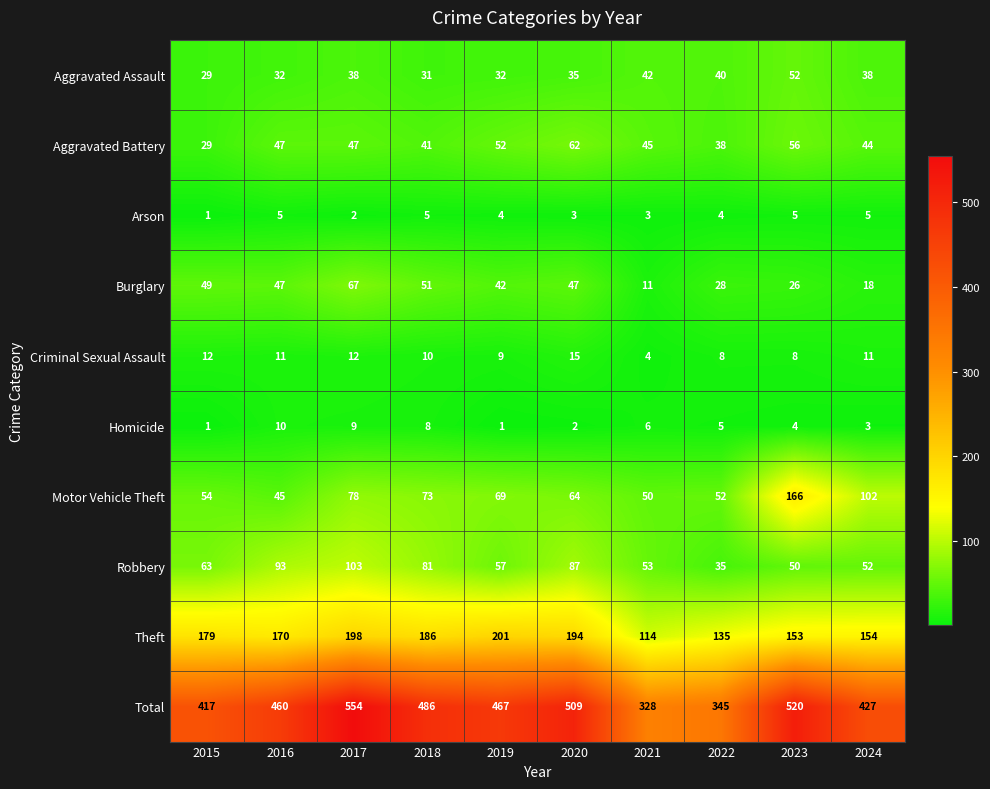

What is the maximum value shown in the chart?

554